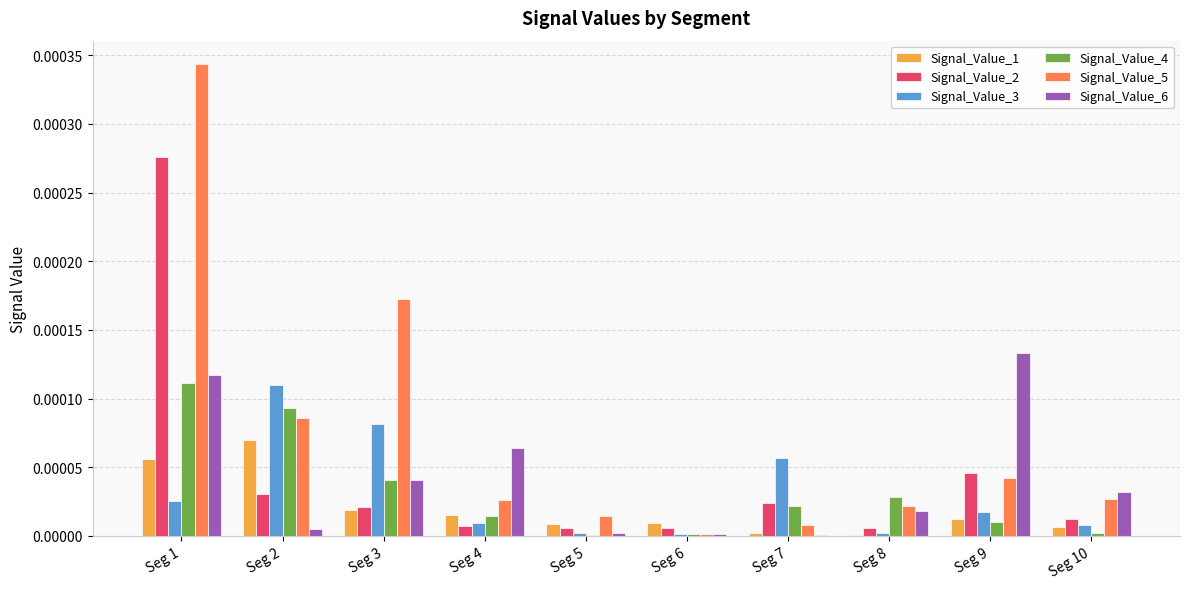

What are all the series names shown in the legend?

Signal_Value_1, Signal_Value_2, Signal_Value_3, Signal_Value_4, Signal_Value_5, Signal_Value_6